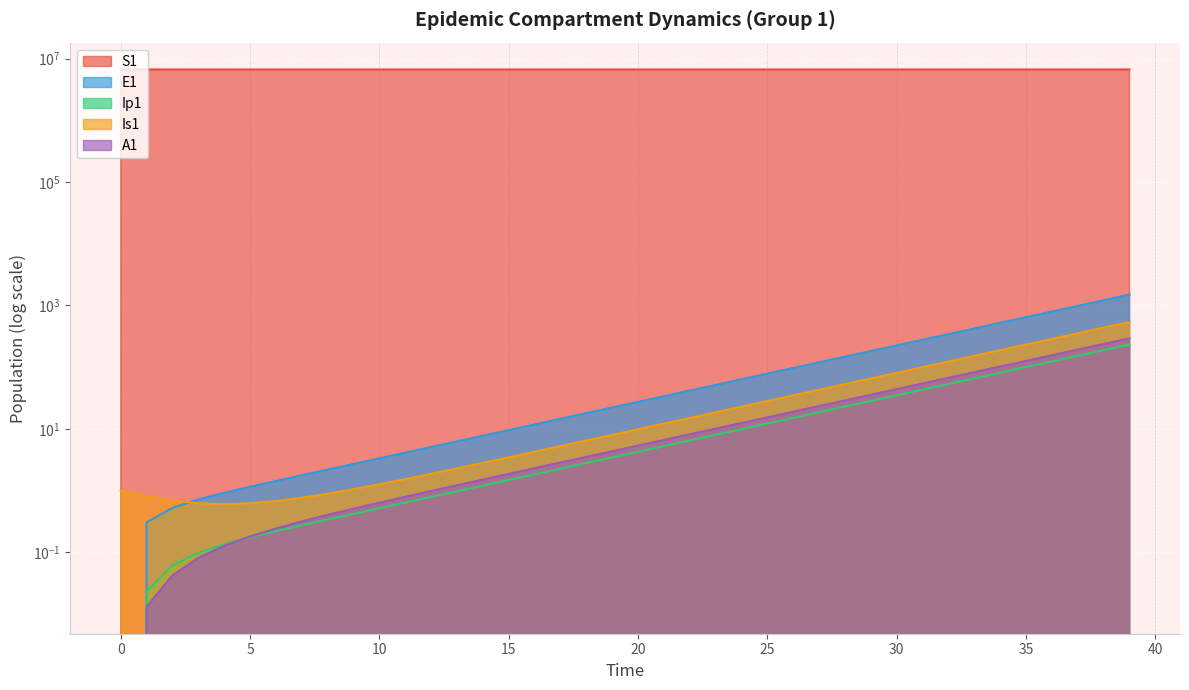

Is the value of S1 at 4 greater than the value of Is1 at 18?

Yes